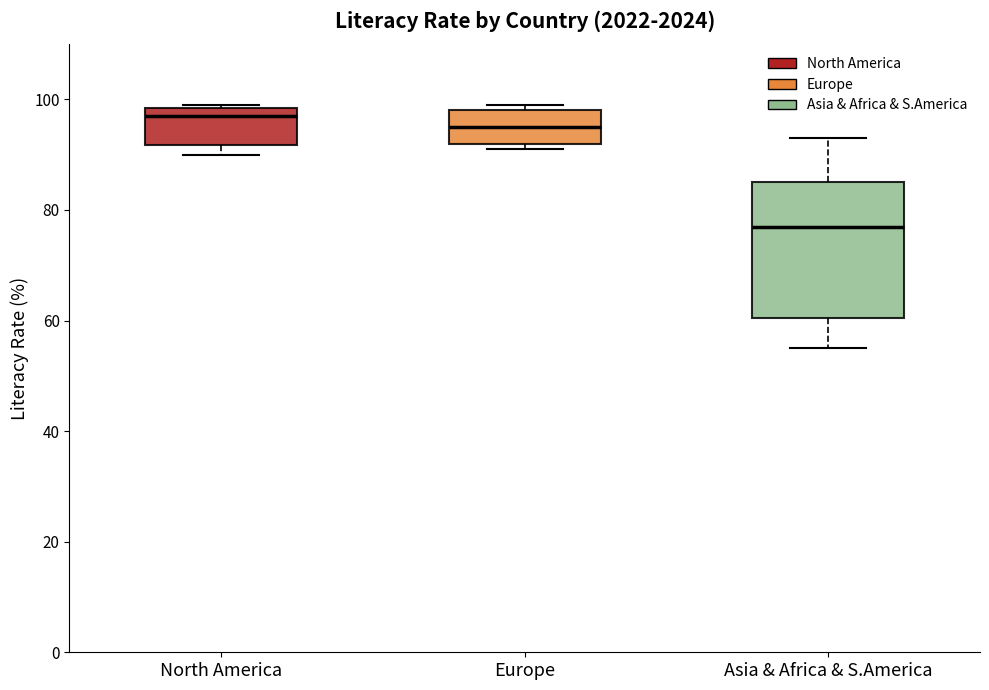

Comparing the boxes themselves (not the whiskers), which one is the tallest?

Asia & Africa & S.America